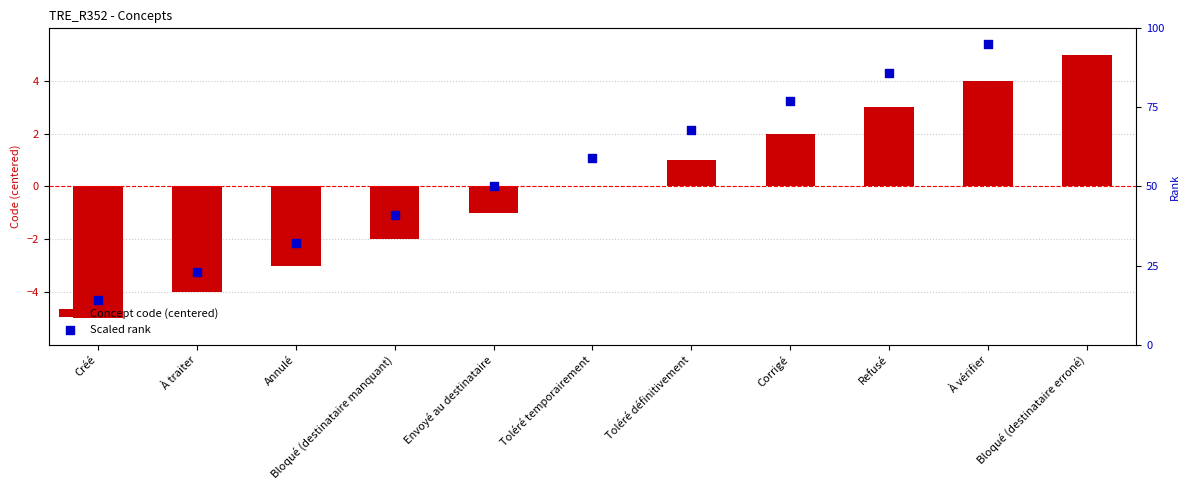

Is the value of Scaled rank at Bloqué (destinataire manquant) greater than the value of Concept code (centered) at Créé?

Yes